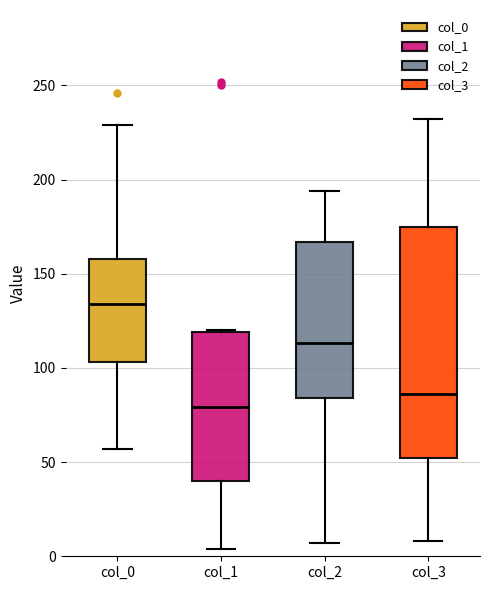

Reading left to right, read every box against the y-axis: the position of its median line, the range the box covers, and the ends of its whiskers. The values are not printed on the chart, so give them approximately, as read against the axis.

col_0: median 135, box 105 to 160, whiskers 55 to 230
col_1: median 80, box 40 to 120, whiskers 5 to 120
col_2: median 115, box 85 to 165, whiskers 5 to 195
col_3: median 85, box 50 to 175, whiskers 10 to 230